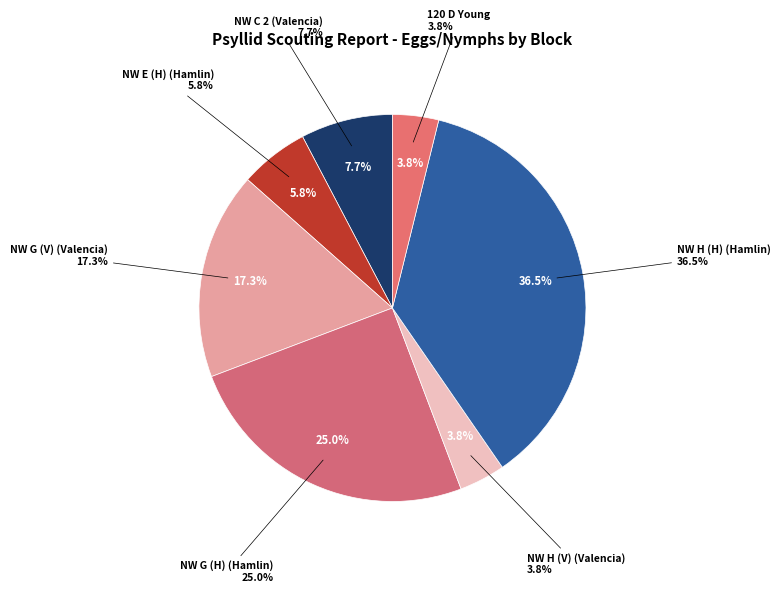

To the nearest percent, what is the difference between the largest and smallest slice percentages?

33%